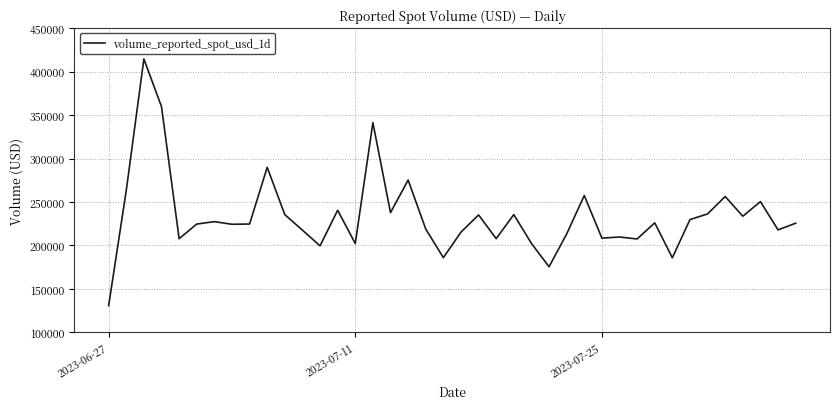

What is the maximum value shown in the chart?

414543.9